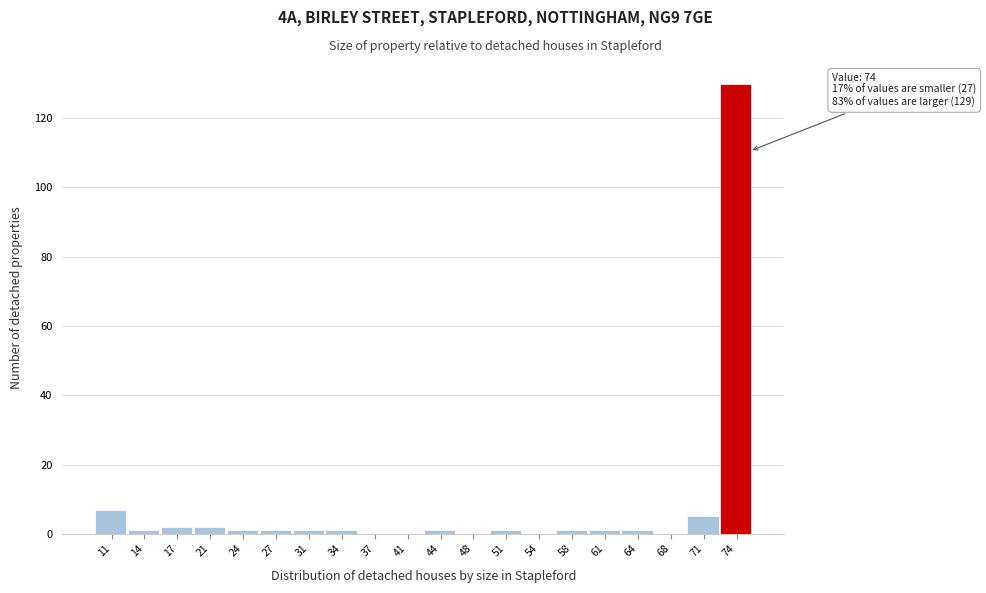

Over which range of the x-axis is the bar tallest?

72.65 to 76.00